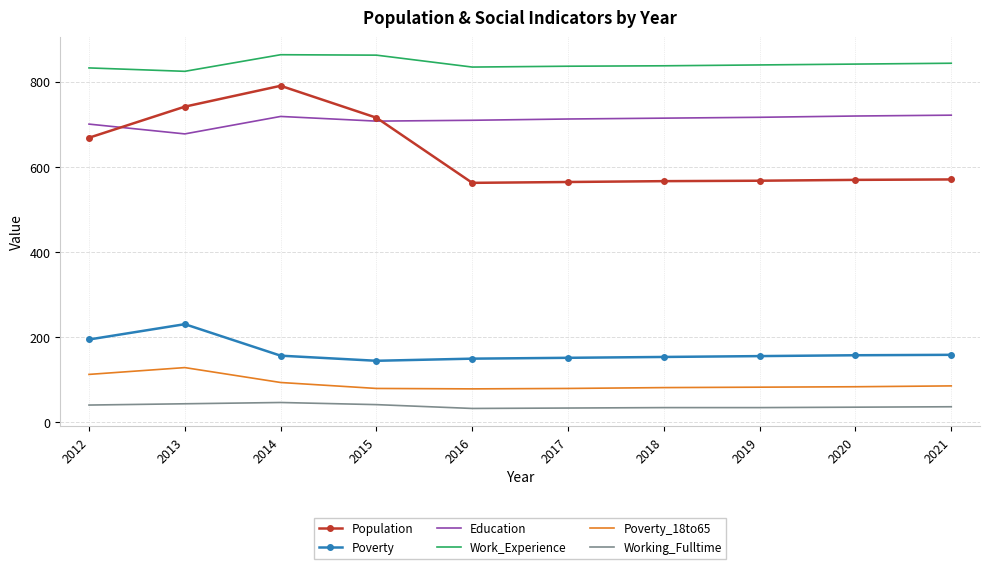

Is it true that Work_Experience equals 1358 at 2012?

False